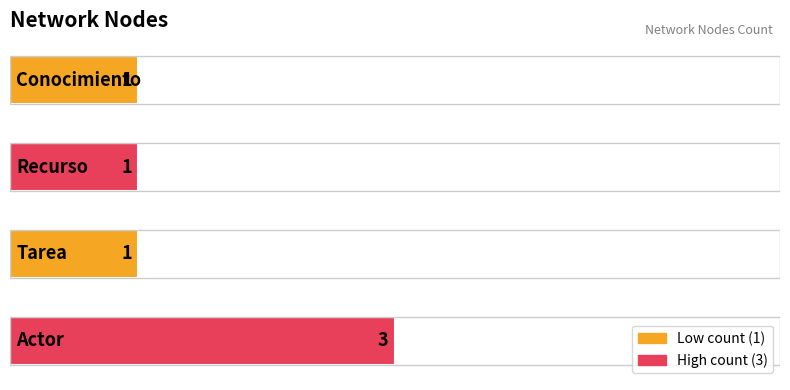

How many bars are there in total?

4